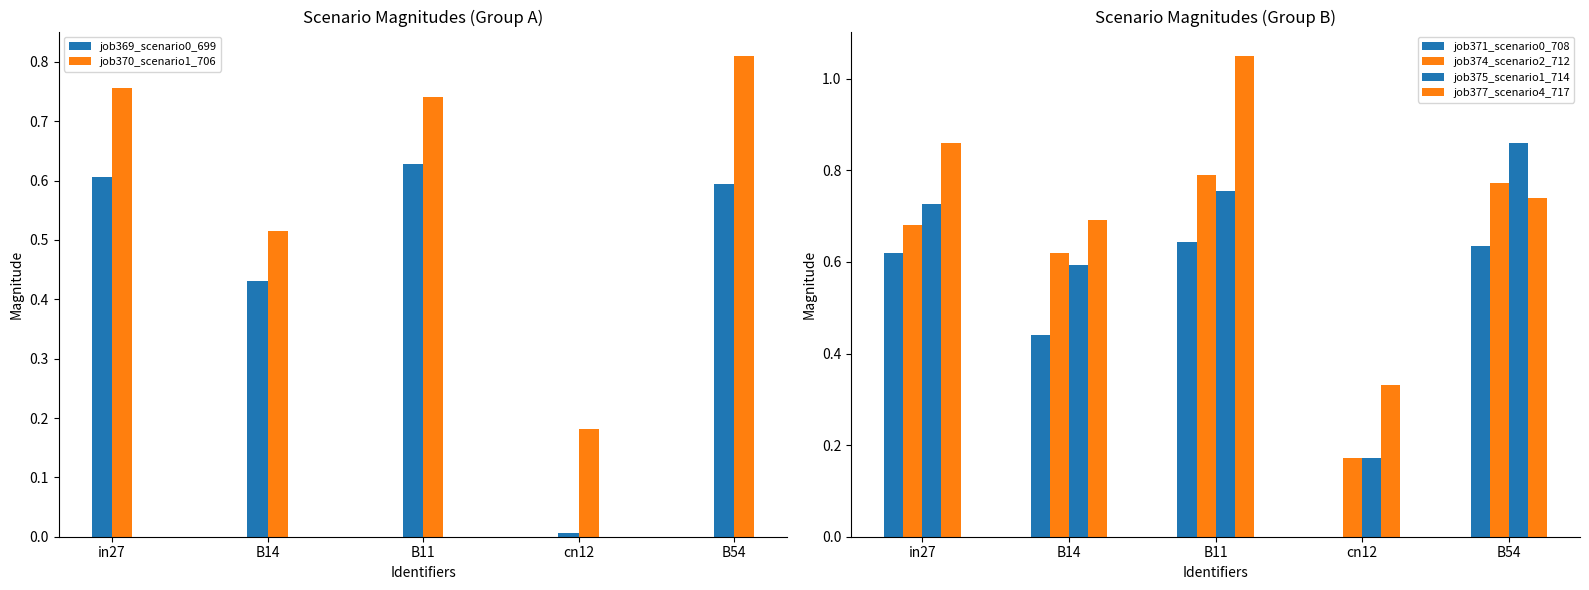

At which category is the sum across all series the highest?

B11